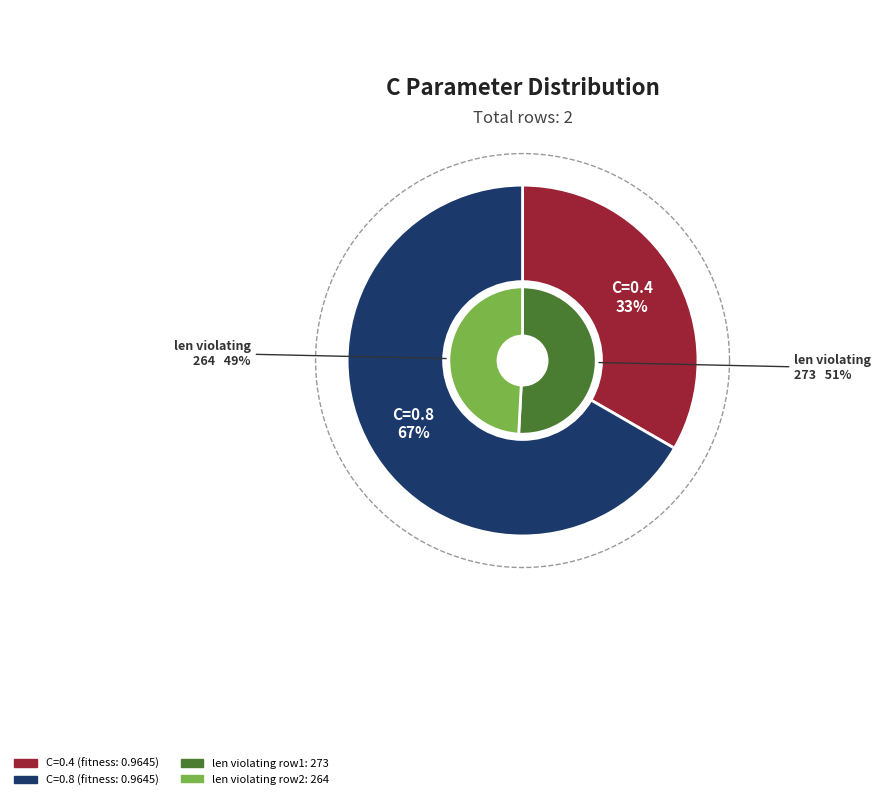

What is the change in value from C=0.4 to C=0.8?

+0.4